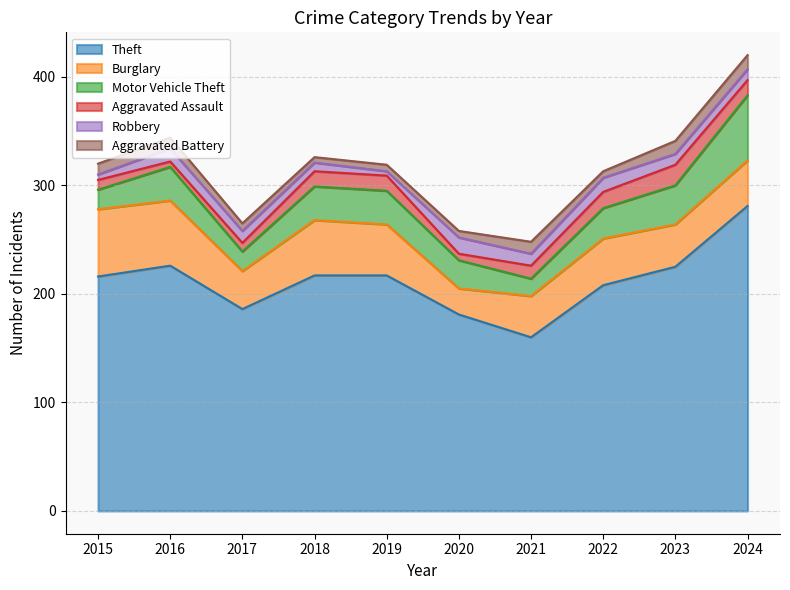

Is the value of Burglary at 2015 greater than the value of Aggravated Assault at 2015?

Yes